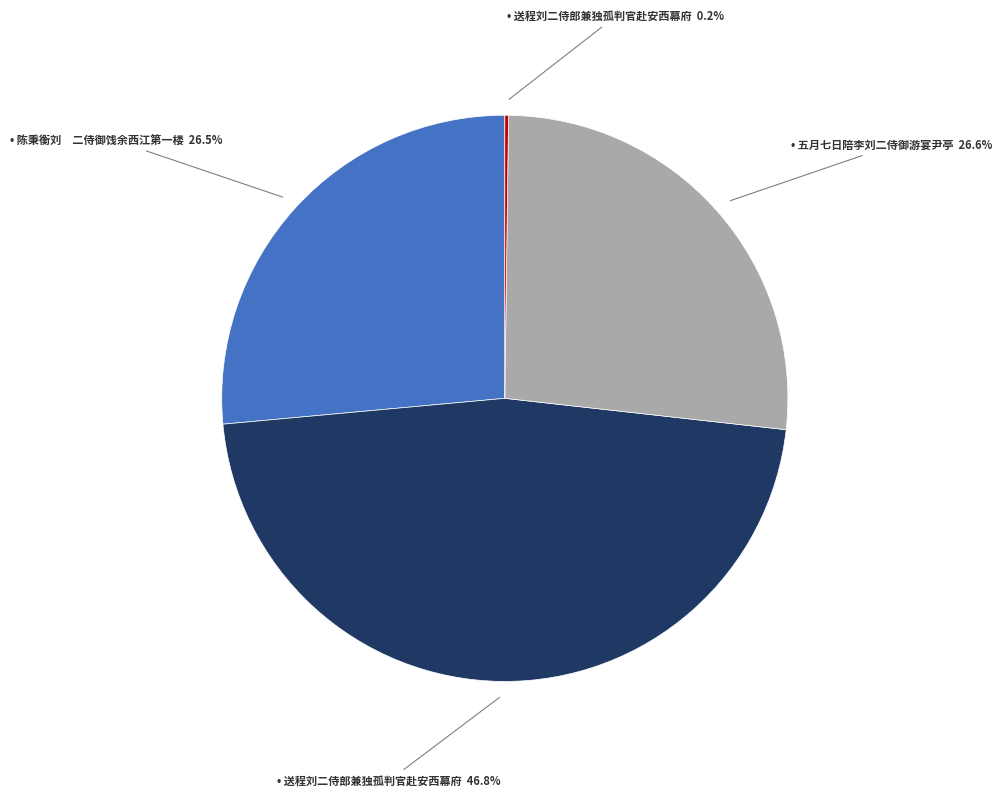

Is there a majority slice in this chart?

No